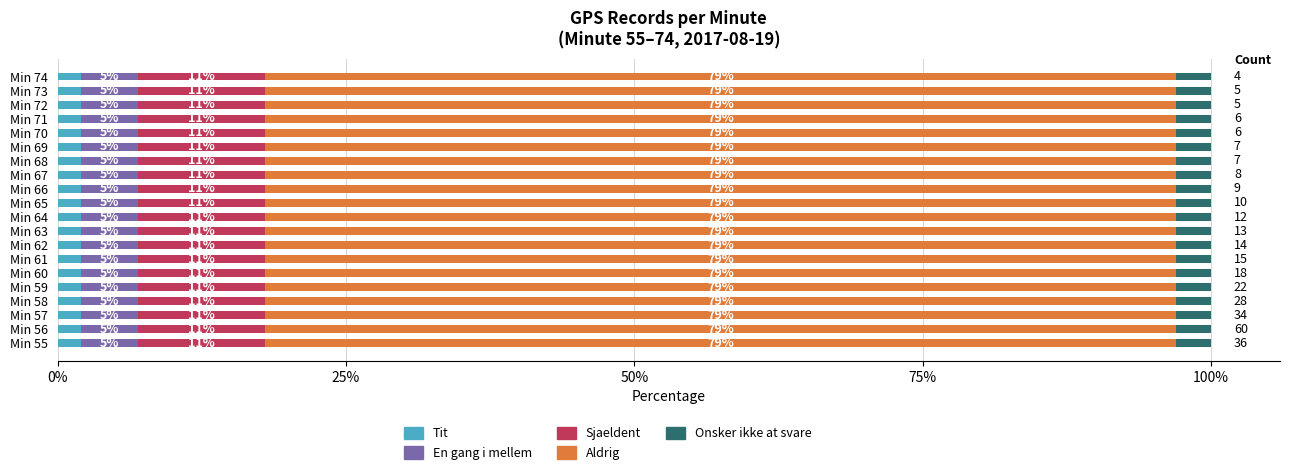

True or false: Tit has a value of 2 at Min 65.

True